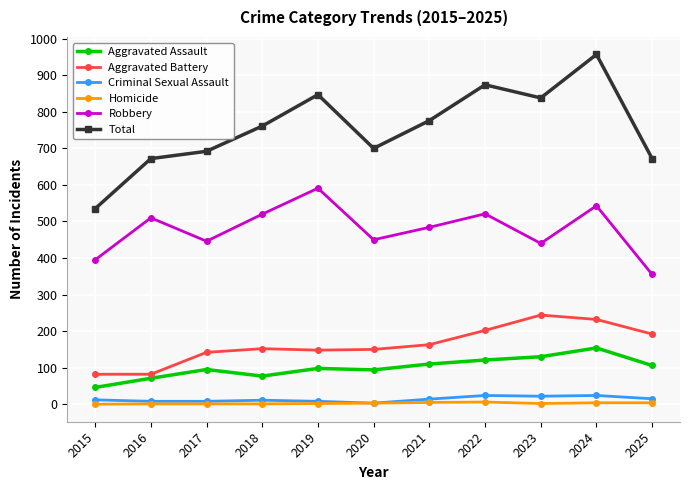

Which series has the widest spread of values?

Total